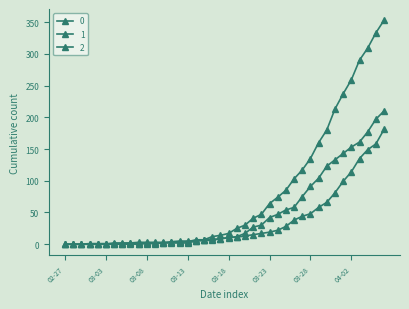

How many lines are shown in the chart?

3